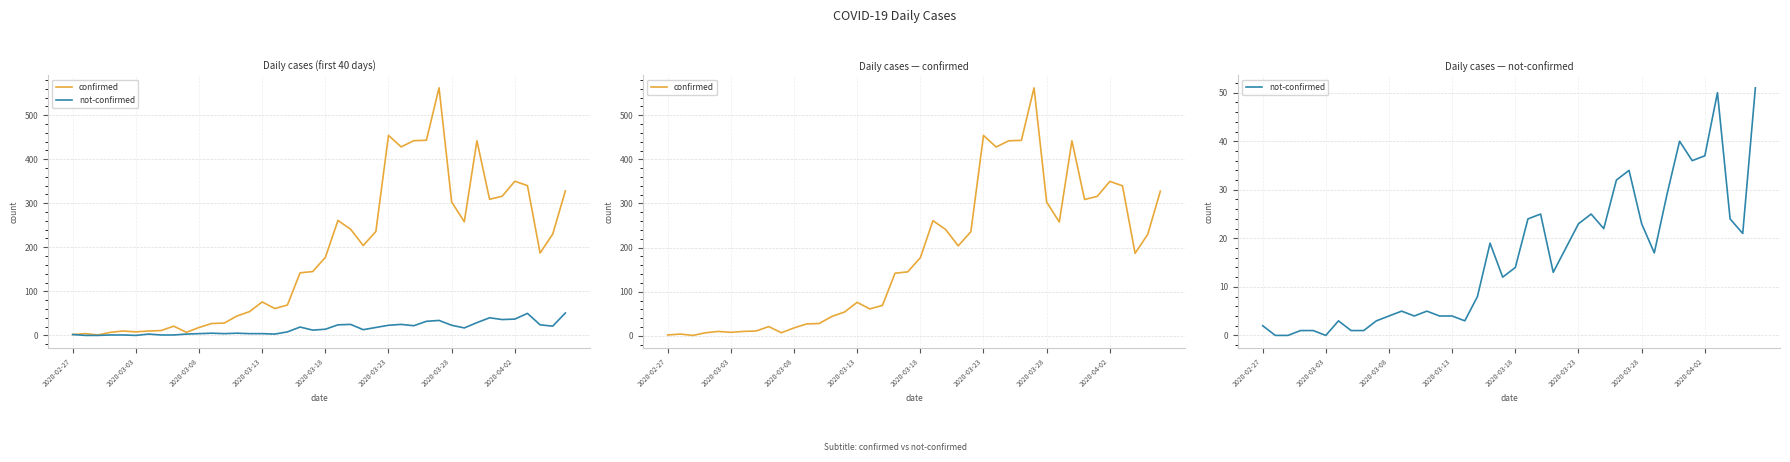

Where does the confirmed series first go above 177?

21